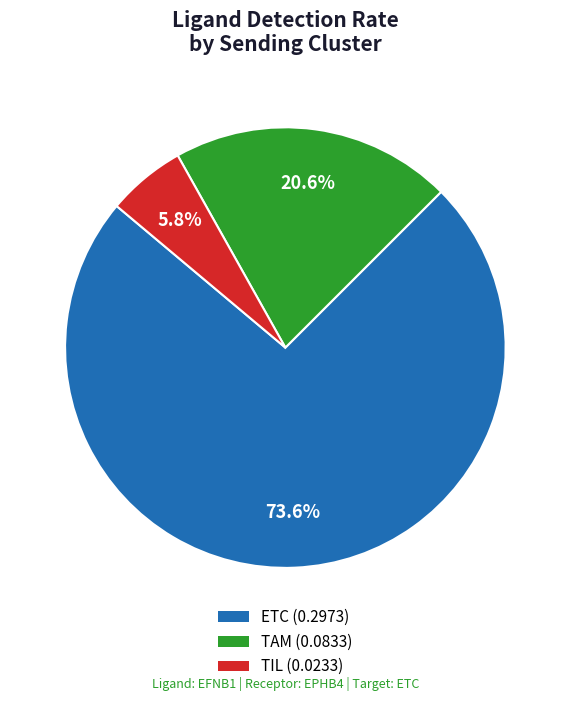

True or false: TIL accounts for 19% of the total.

False